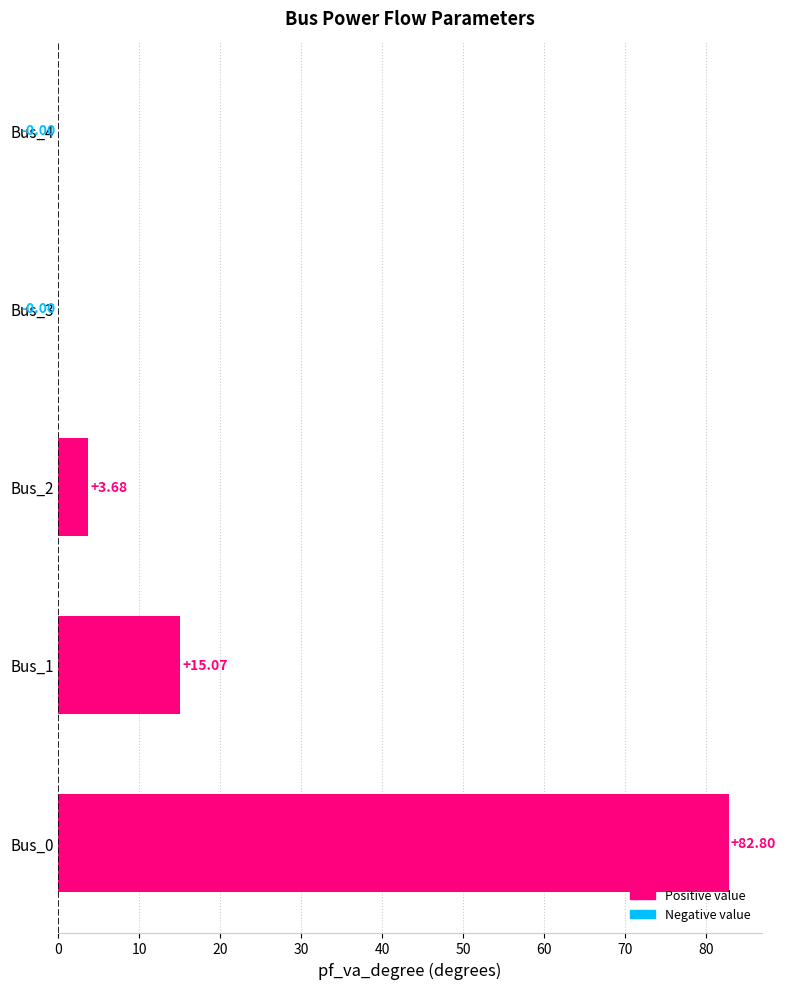

What is the sum of the values at Bus_0 and Bus_3?

82.8